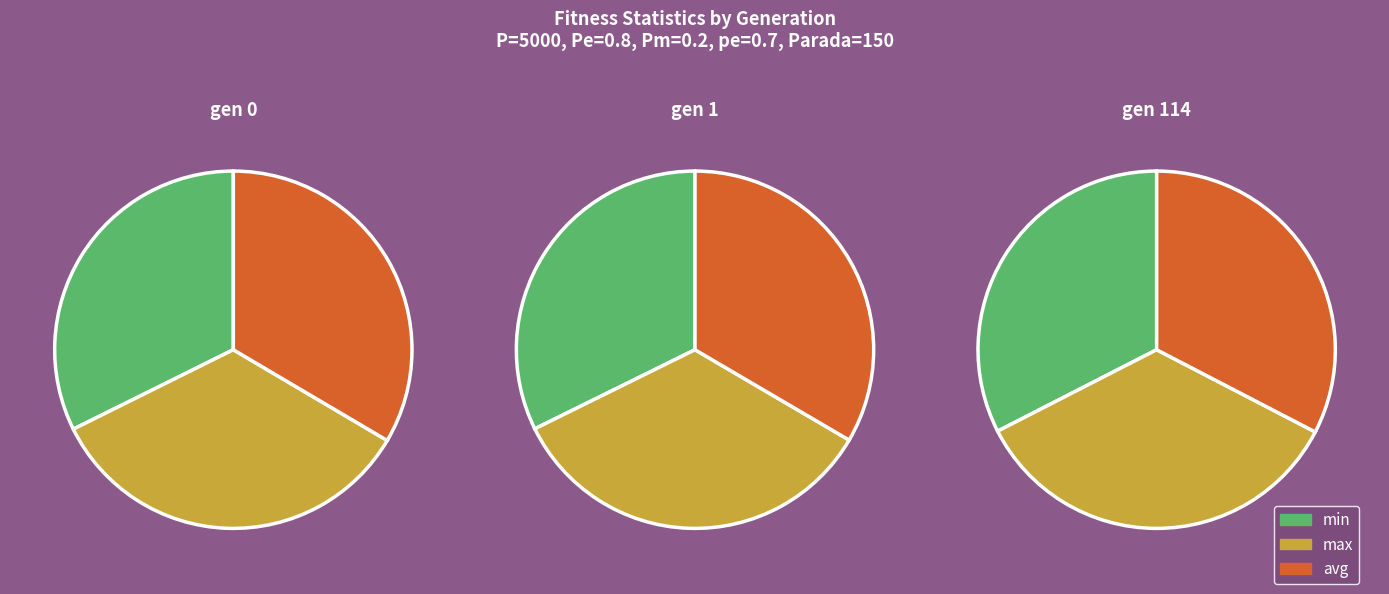

To the nearest percent, what is the difference between the gen 1 and gen 114 slice percentages?

2%